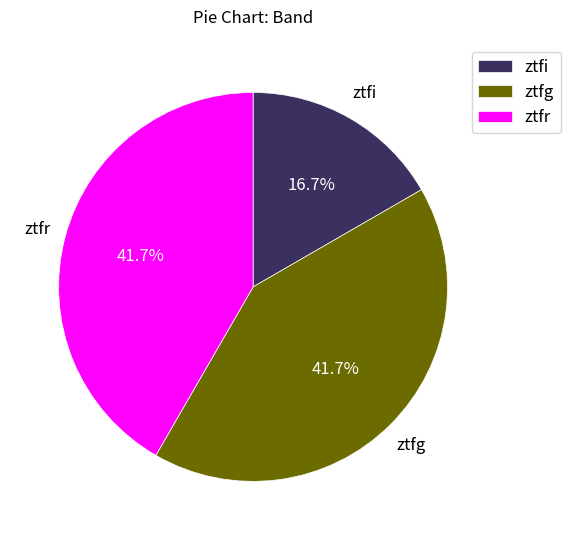

Which category has the smallest portion of the pie?

ztfi